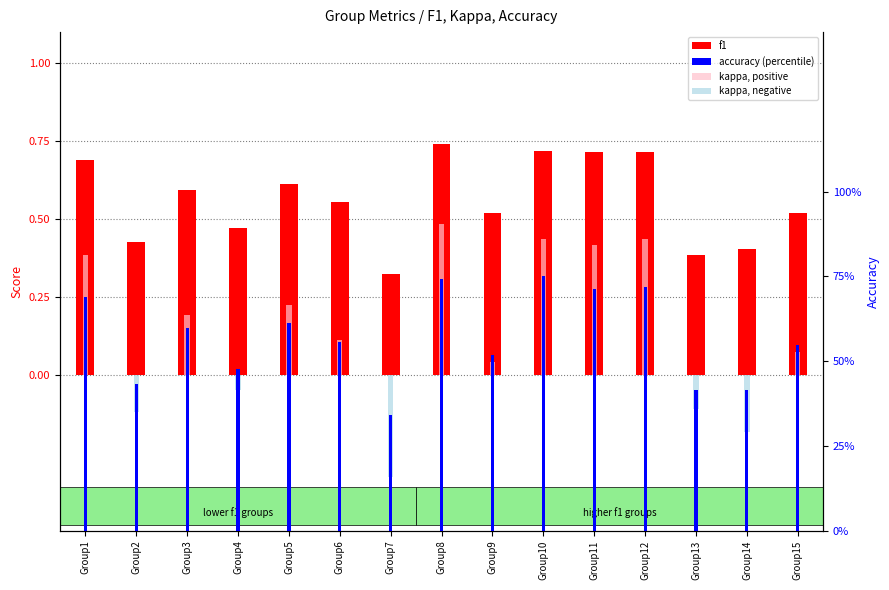

At which label does kappa (neg) reach its minimum?

Group7